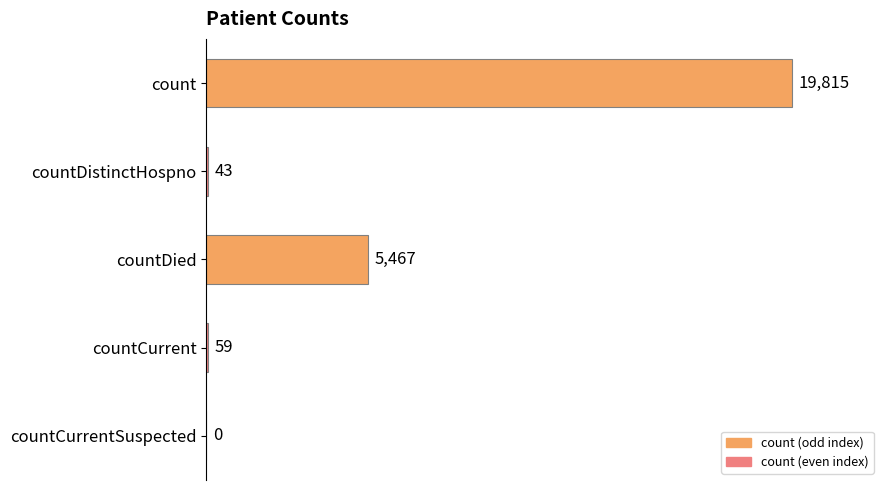

What is the greatest value displayed?

19815